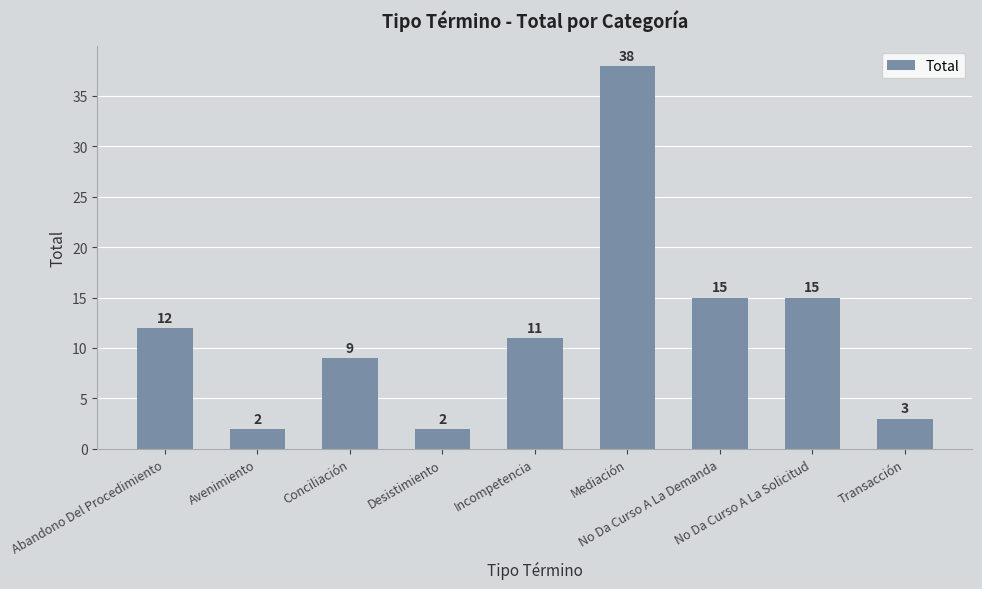

What is the label of the 9th bar from the left?

Transacción